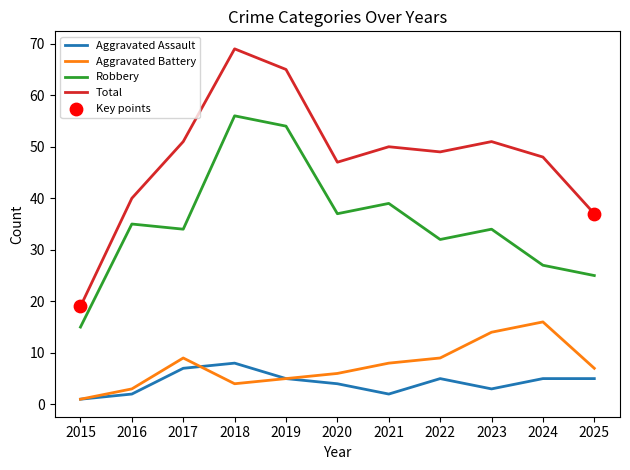

Which series has the largest total across all categories?

Total